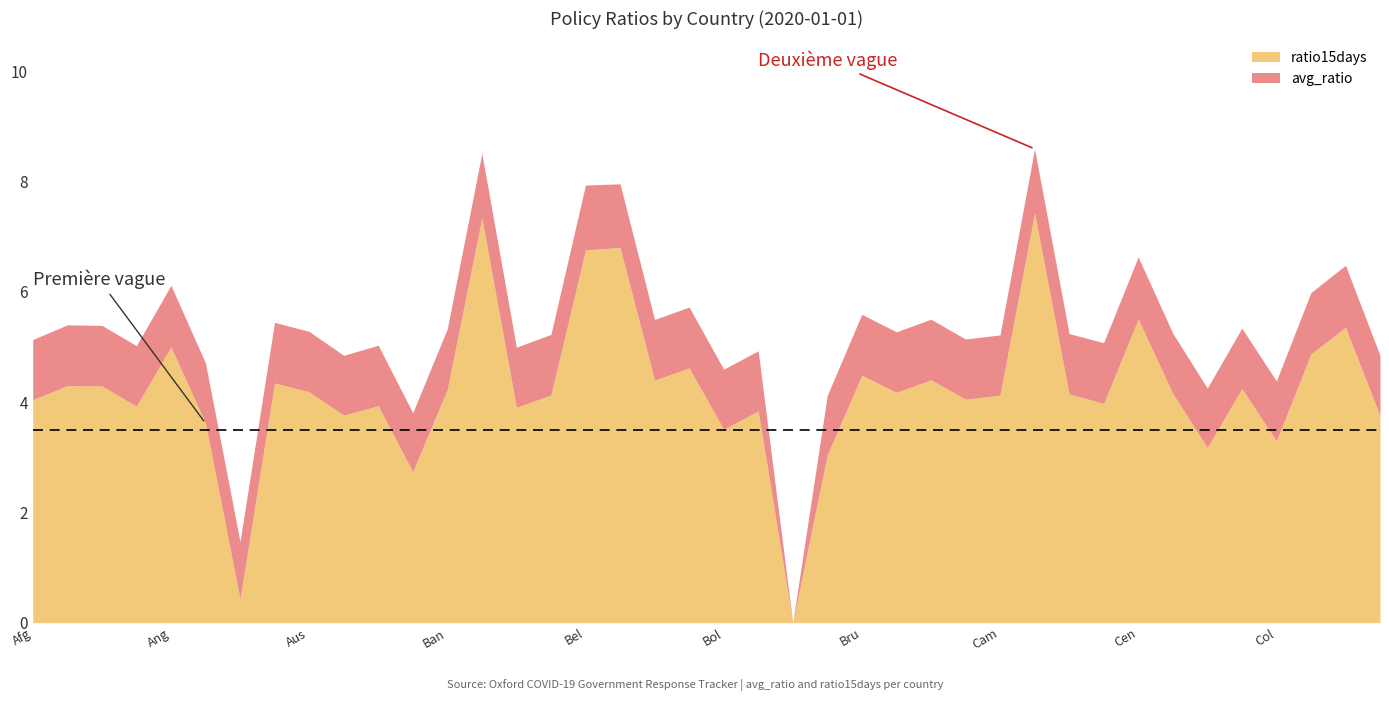

How many lines are shown in the chart?

2